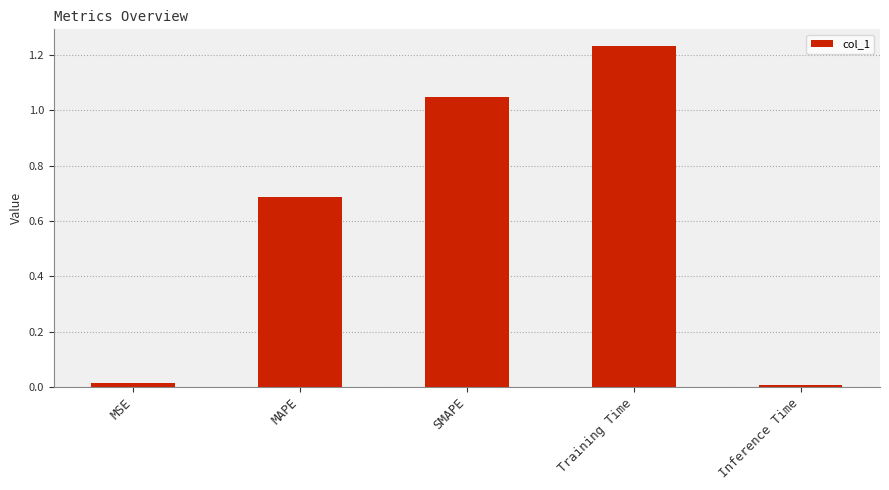

What is the label of the 2nd bar from the right?

Training Time